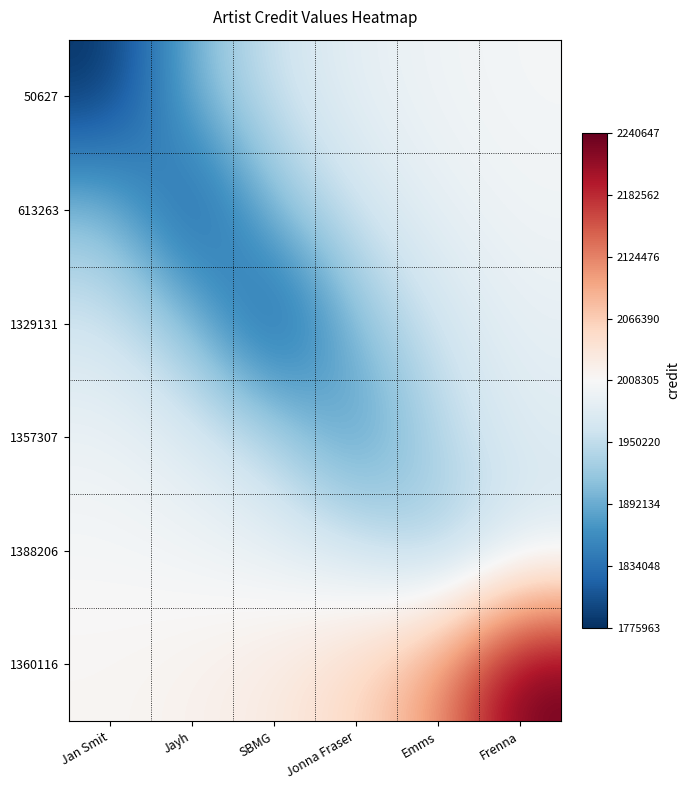

Reading left to right, list all the values displayed in this chart.

50627: Jan Smit=1775963.0	Jayh=1903907.0	SBMG=1961396.0	Jonna Fraser=1987227.4	Emms=1998834.2	Frenna=2004049.5
613263: Jan Smit=1912432.6	Jayh=1794937.0	SBMG=1912432.6	Jonna Fraser=1965226.7	Emms=1988948.7	Frenna=1999607.7
1329131: Jan Smit=1965226.7	Jayh=1912432.6	SBMG=1794937.0	Jonna Fraser=1912432.6	Emms=1965226.7	Frenna=1988948.7
1357307: Jan Smit=1995128.6	Jayh=1978980.3	SBMG=1943041.8	Jonna Fraser=1863059.0	Emms=1943041.8	Frenna=1978980.3
1388206: Jan Smit=2004692.0	Jayh=2000264.2	SBMG=1990409.9	Jonna Fraser=1968478.7	Emms=1919670.0	Frenna=1968478.7
1360116: Jan Smit=2012560.5	Jayh=2017775.8	SBMG=2029382.6	Jonna Fraser=2055214.0	Emms=2112703.0	Frenna=2240647.0